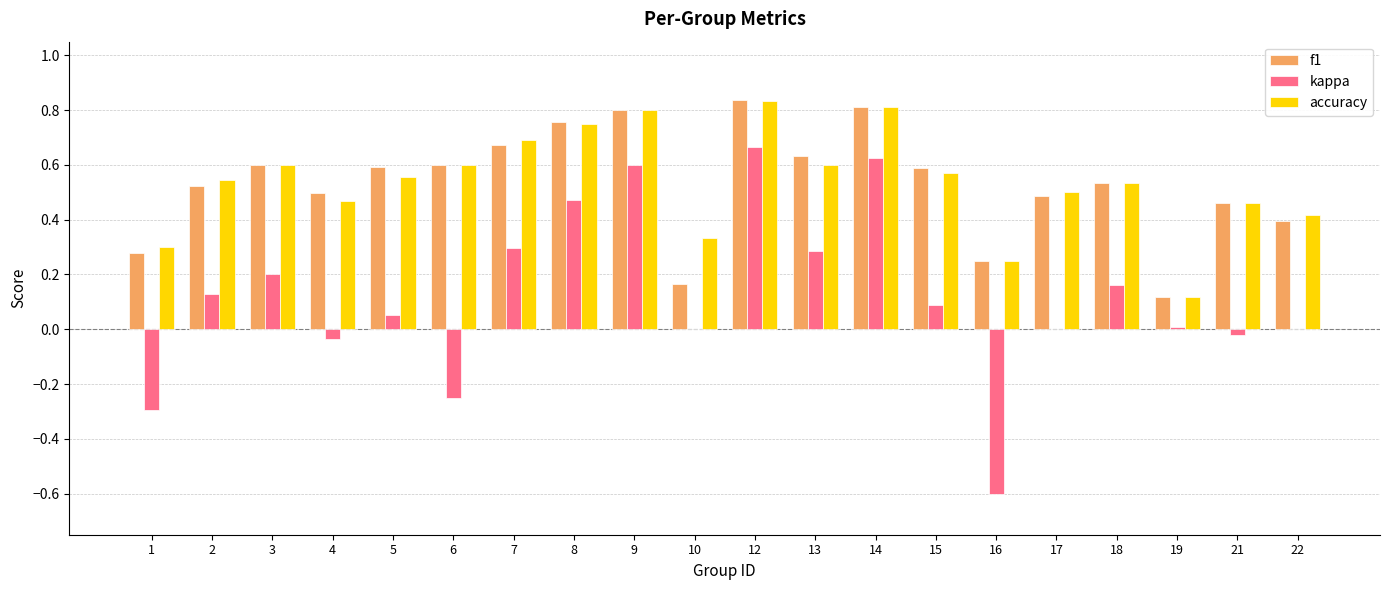

Is it true that kappa equals -0.0 at 21?

True